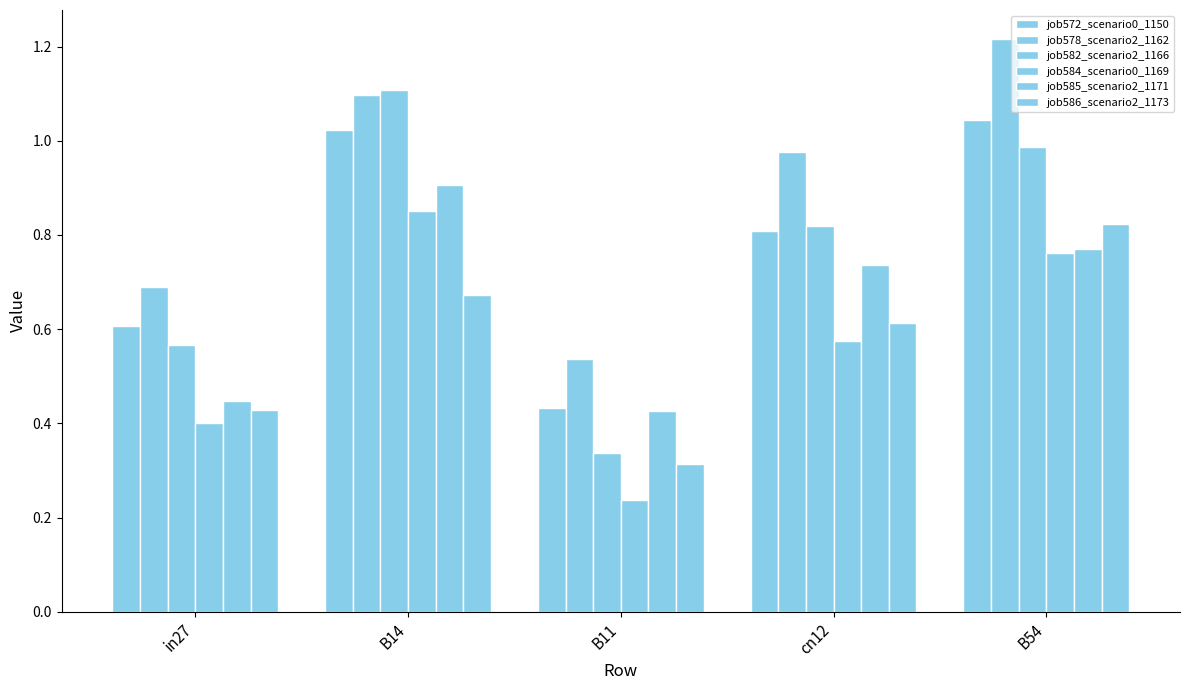

How many series are shown in this chart?

6